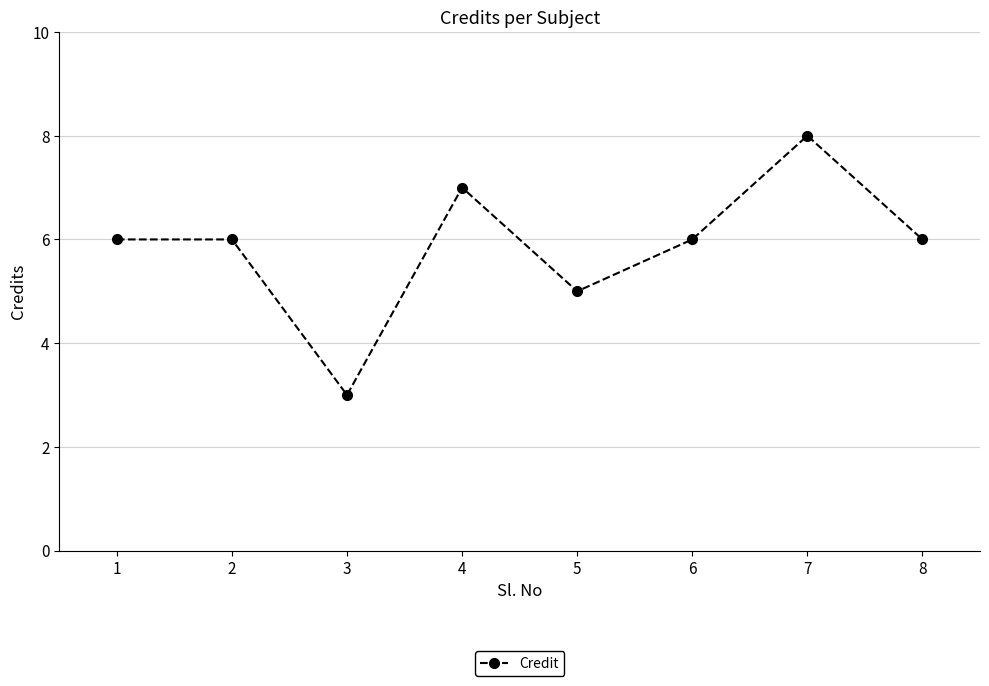

What is the value of the 3rd point from the left?

3